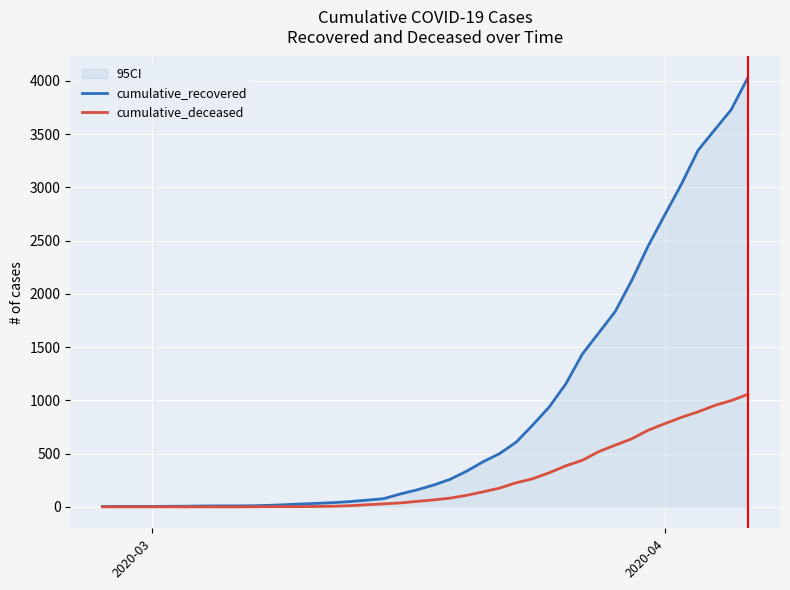

Which series has the widest spread of values?

cumulative_recovered